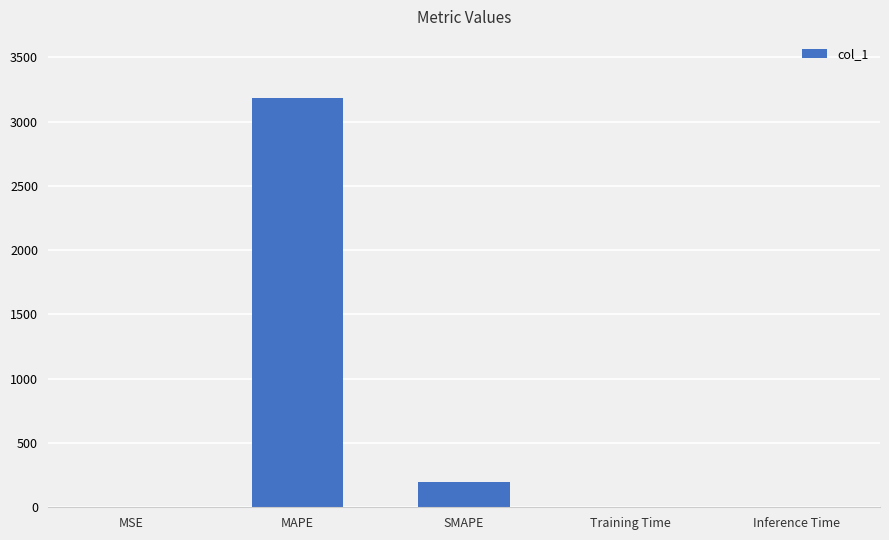

The chart shows a value of 200.0 at SMAPE. True or false?

True